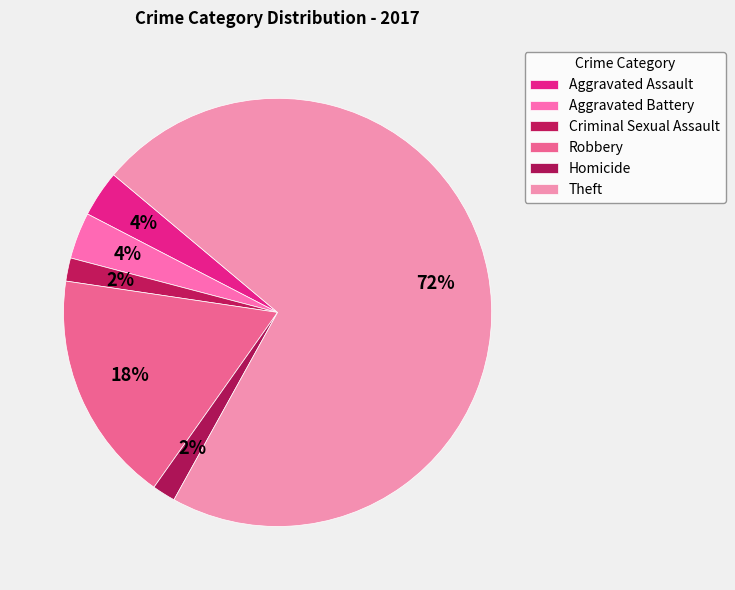

What is the majority slice?

Theft